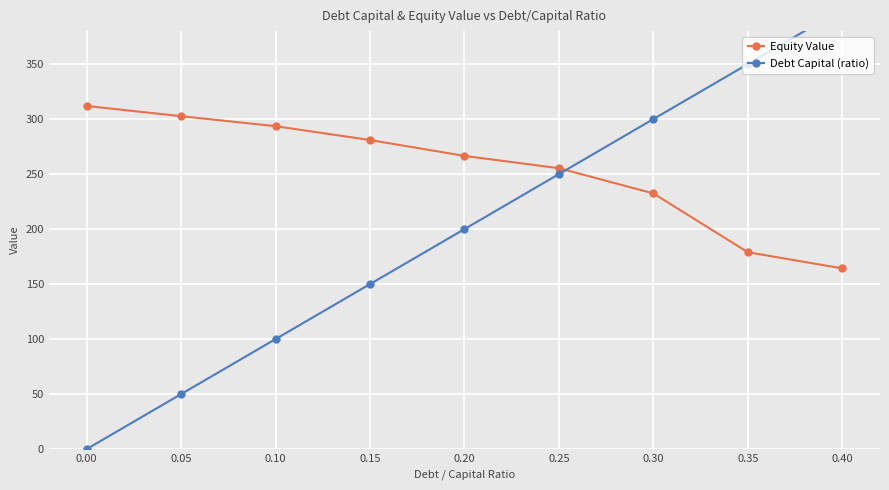

What is the sum of all Equity Value values?

2286.8